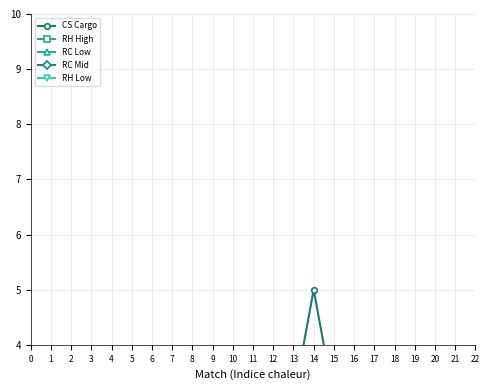

The value of RH Low at 17 is 2. True or false?

True